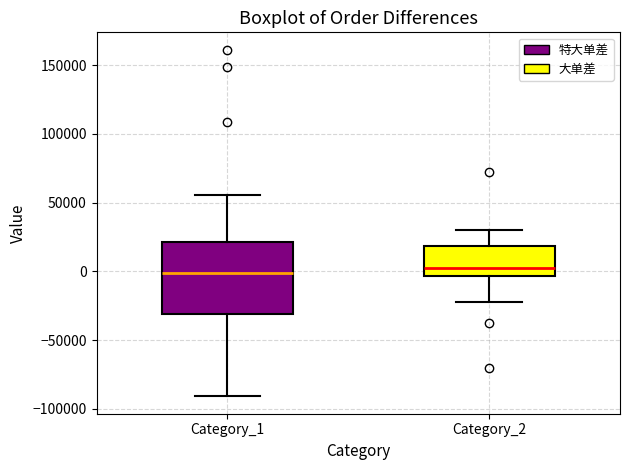

Reading left to right, read every box against the y-axis: the position of its median line, the range the box covers, and the ends of its whiskers. The values are not printed on the chart, so give them approximately, as read against the axis.

Category_1: median 0, box -30000 to 20000, whiskers -90000 to 55000
Category_2: median 5000, box -5000 to 20000, whiskers -20000 to 30000